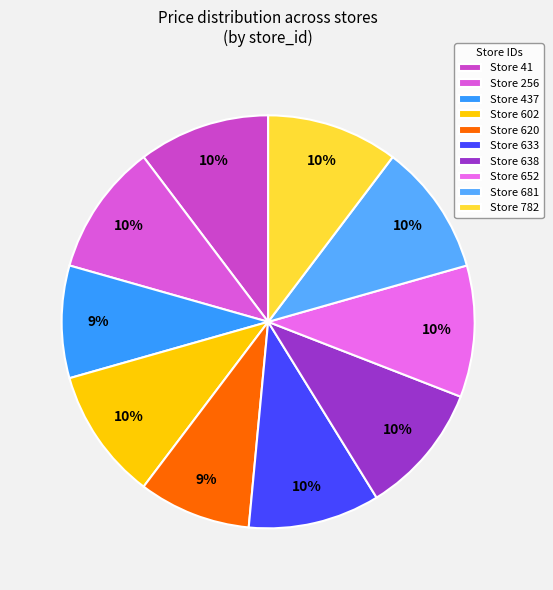

How many slices are in this pie chart?

10